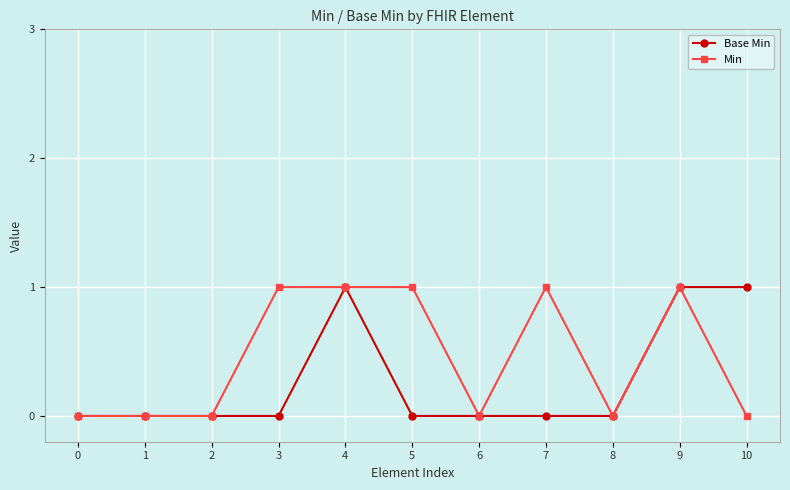

What is the sum of the Min values at 4 and 5?

2